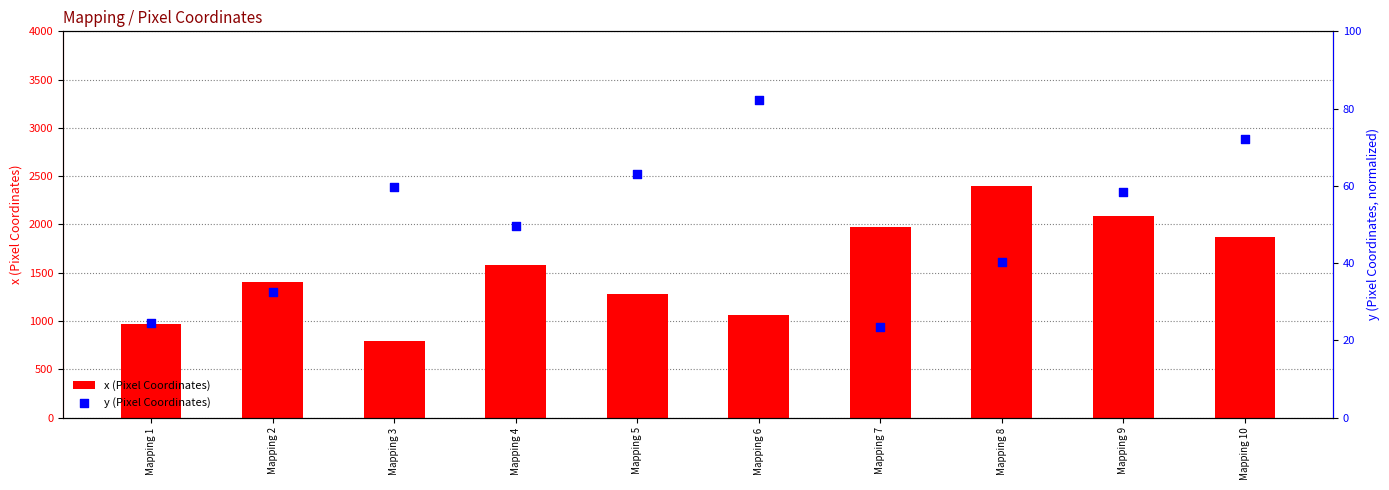

At which category is the sum across all series the highest?

Mapping 8